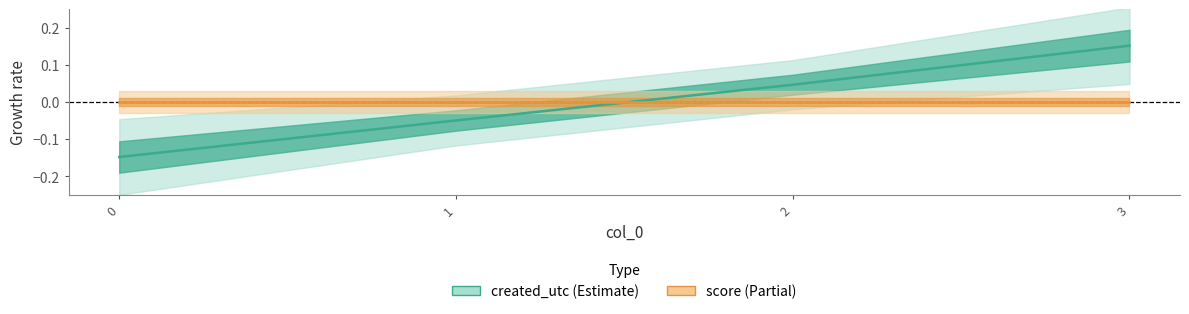

At how many categories does at least one series exceed 0?

2